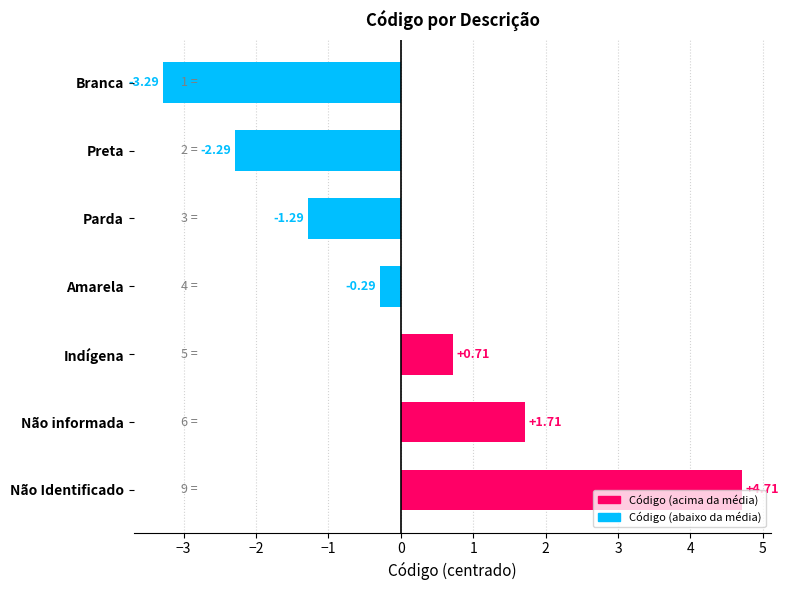

At which label is the value closest to 0?

Amarela